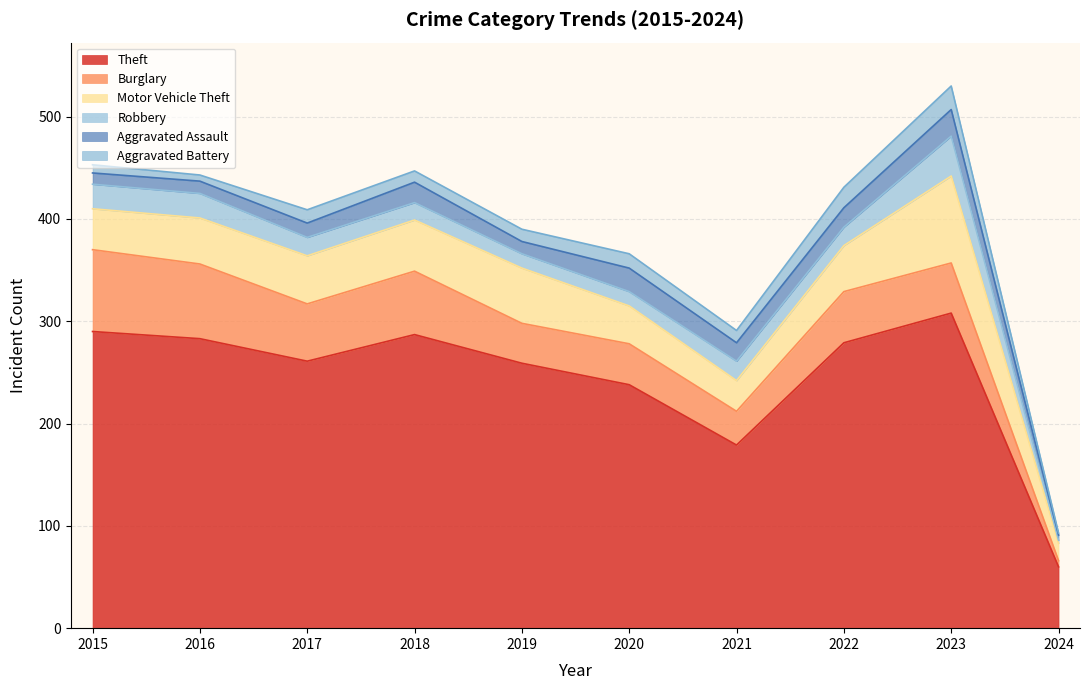

The Robbery series shows 17 at 2018. True or false?

True